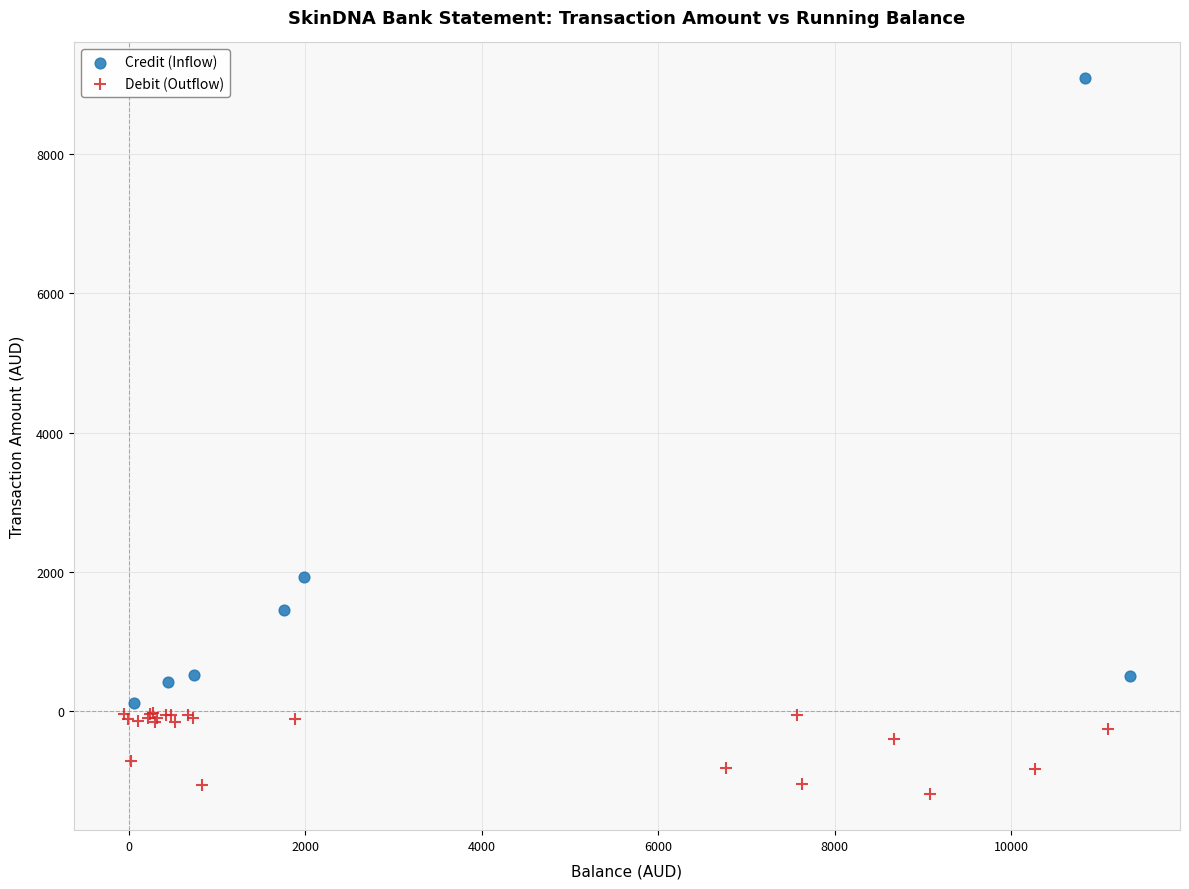

Which series reaches the minimum Y coordinate?

Debit (Outflow)